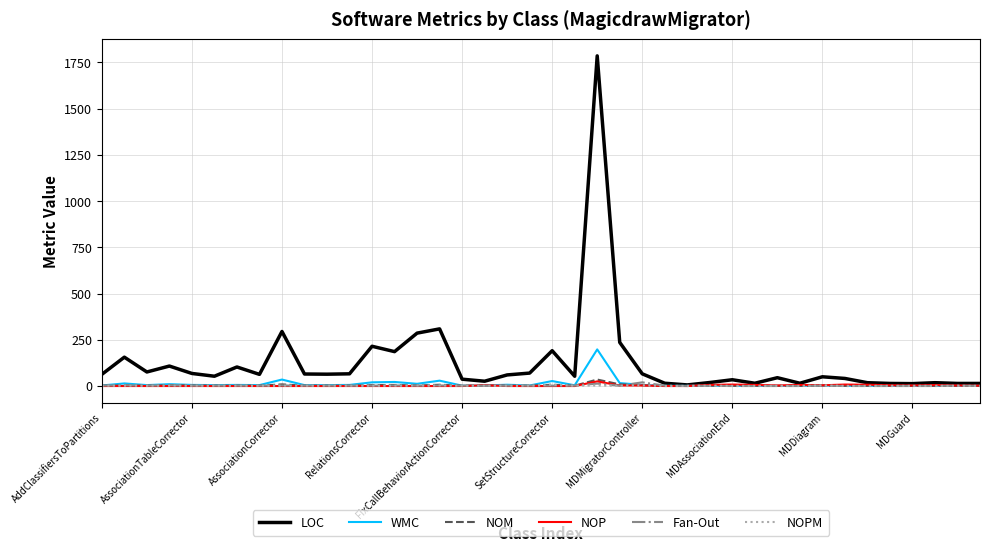

What is the highest value of the WMC series?

198